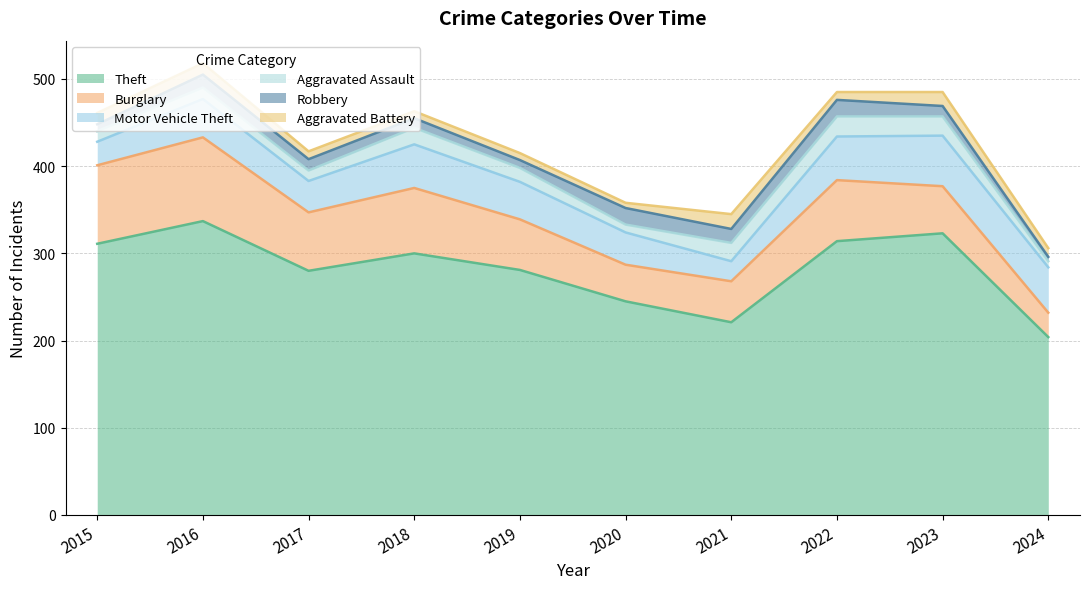

What is the spread (max minus min) of values at 2016?

324